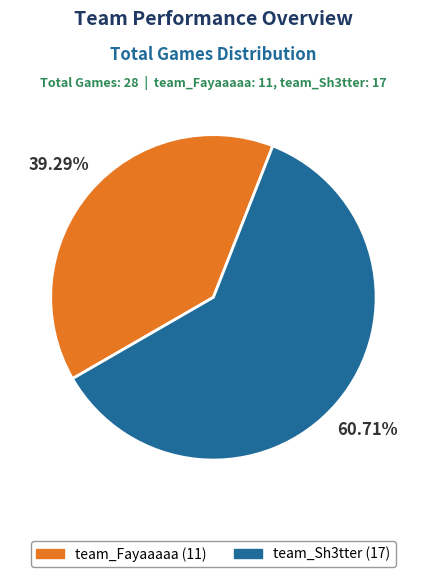

How many segments does this pie chart have?

2